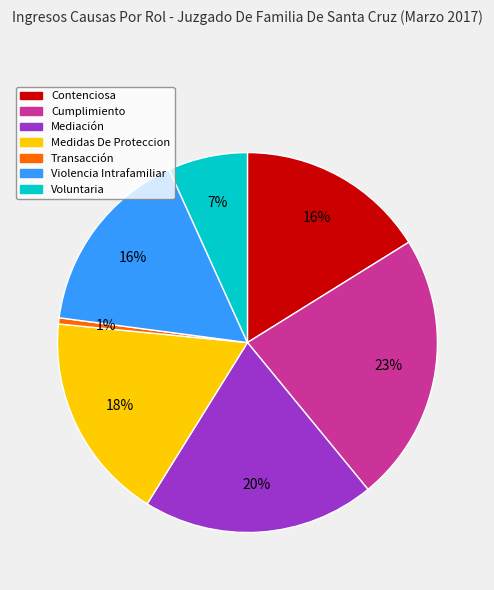

Is it true that Transacción is 1% of the pie?

True